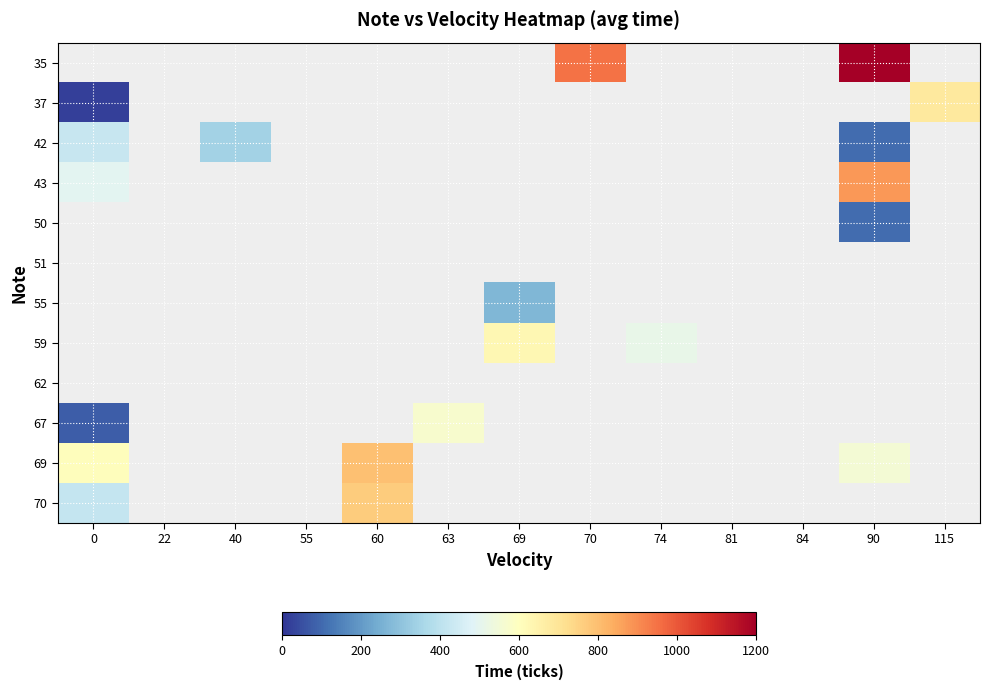

Which has a higher value, 0 or 84?

84